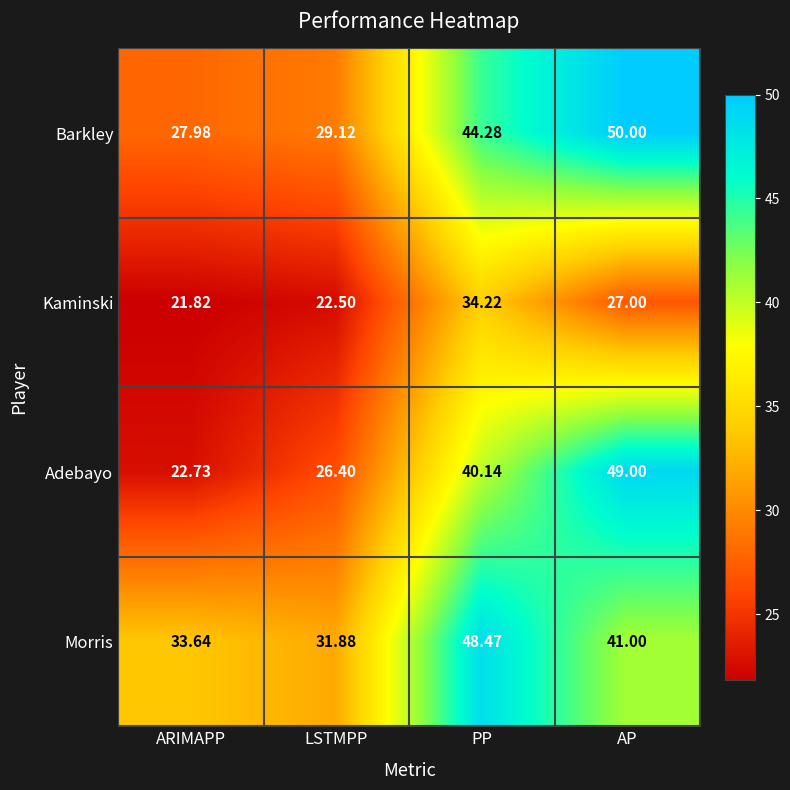

Between LSTMPP and PP, which series saw the biggest shift?

Morris